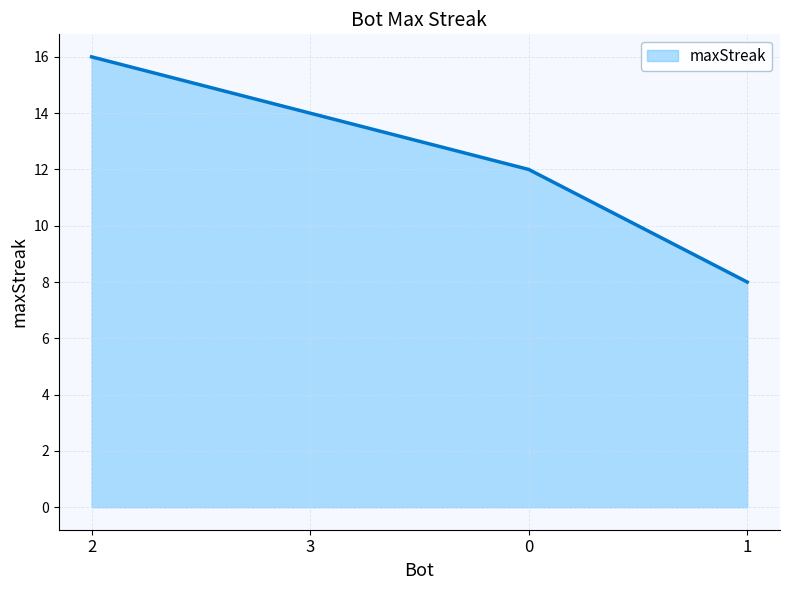

Read the value at 2.

16